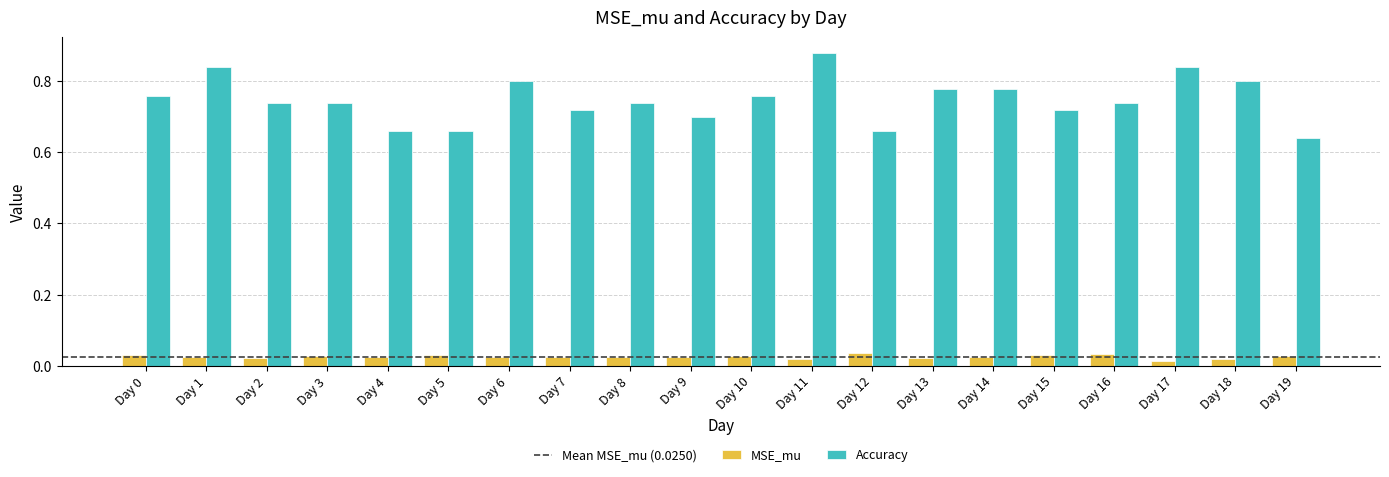

True or false: Accuracy has a value of 0.3 at Day 2.

False